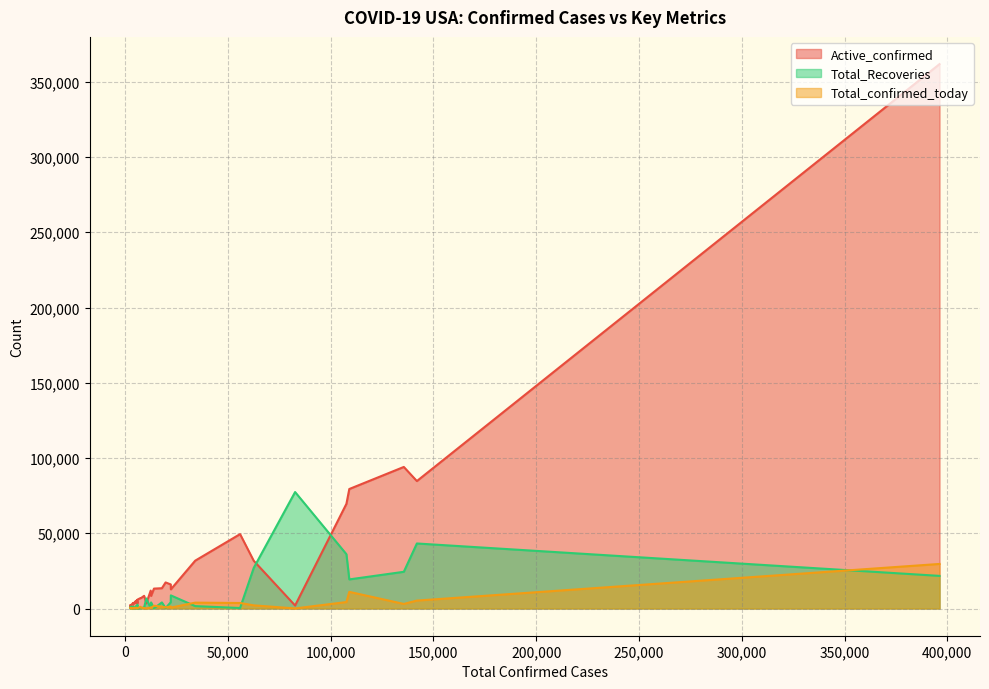

What is the value of the Total_confirmed_today point at the 28th from the left?

435